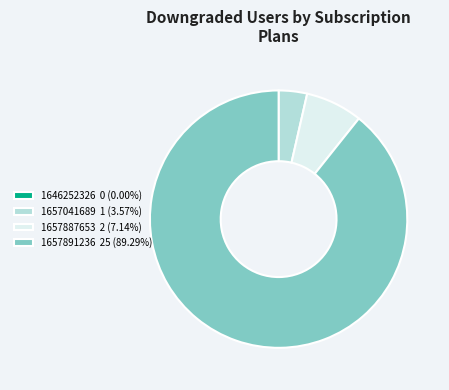

Combined, do 1657891236 25 (89.29%) and 1657041689 1 (3.57%) account for over 50%?

Yes